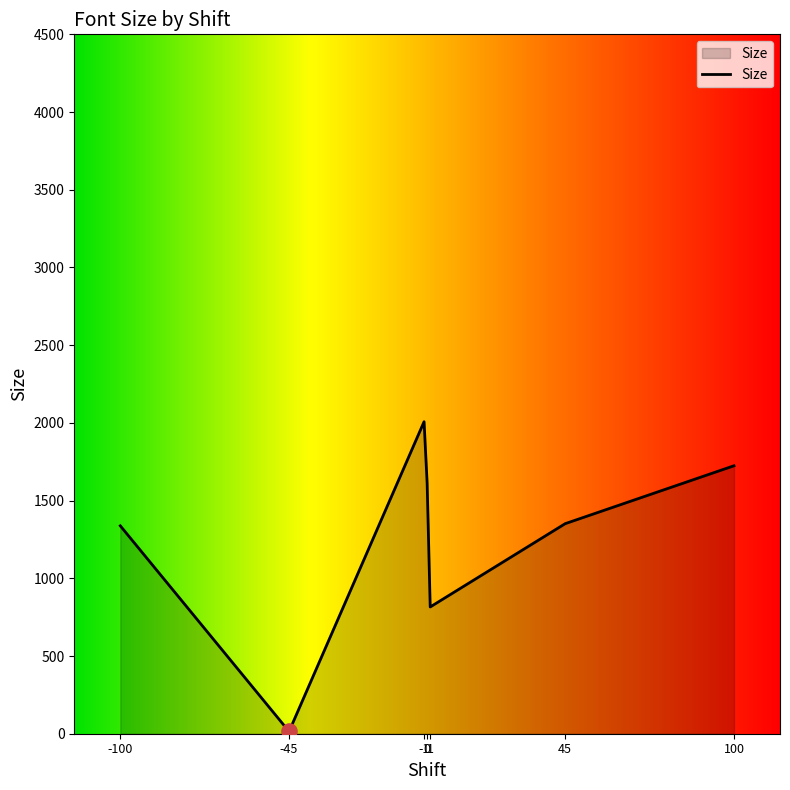

Which has a higher value, -1 or 1?

-1